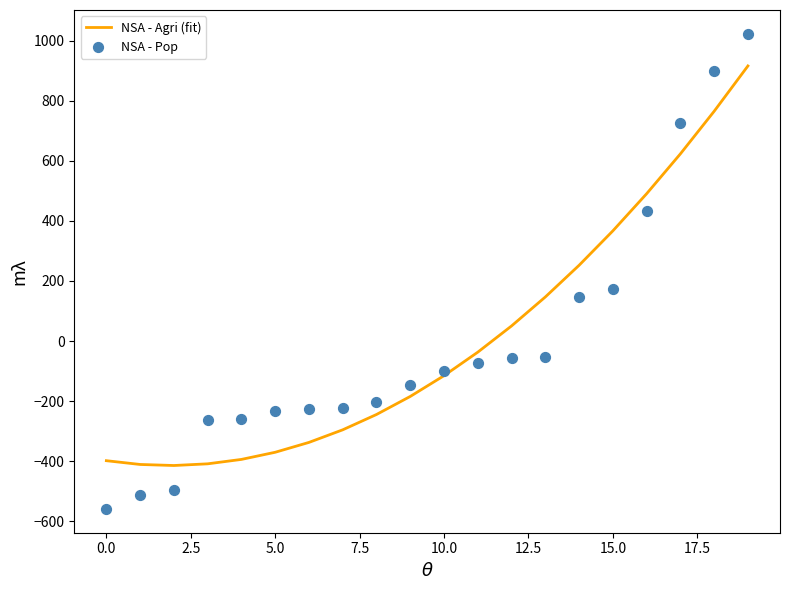

Which series contains the highest Y value?

NSA - Pop